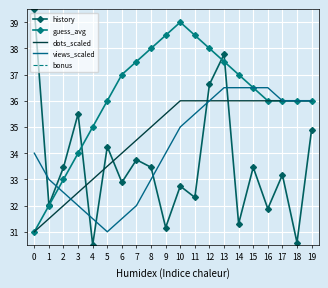

Rank the series at 14 from lowest to highest value.

bonus, history, dots_scaled, views_scaled, guess_avg